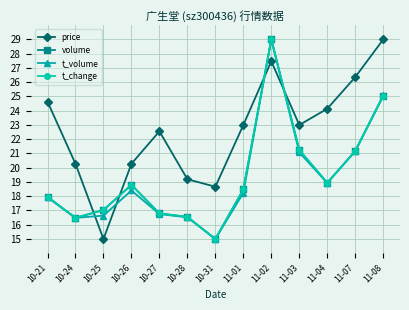

How many values in the t_change series exceed 18?

7